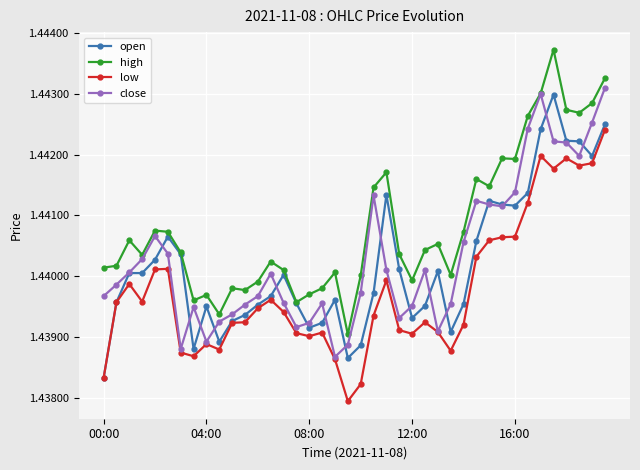

Which series has the largest total across all categories?

high